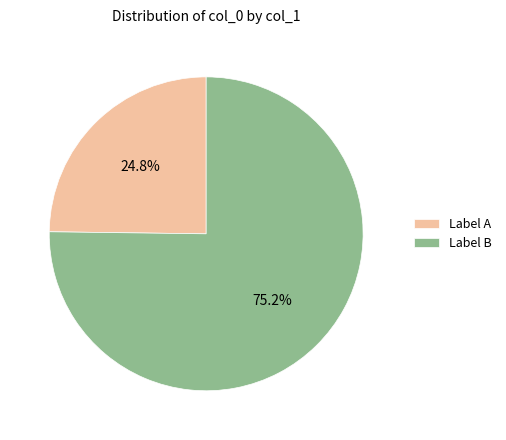

What is the majority slice?

Label B